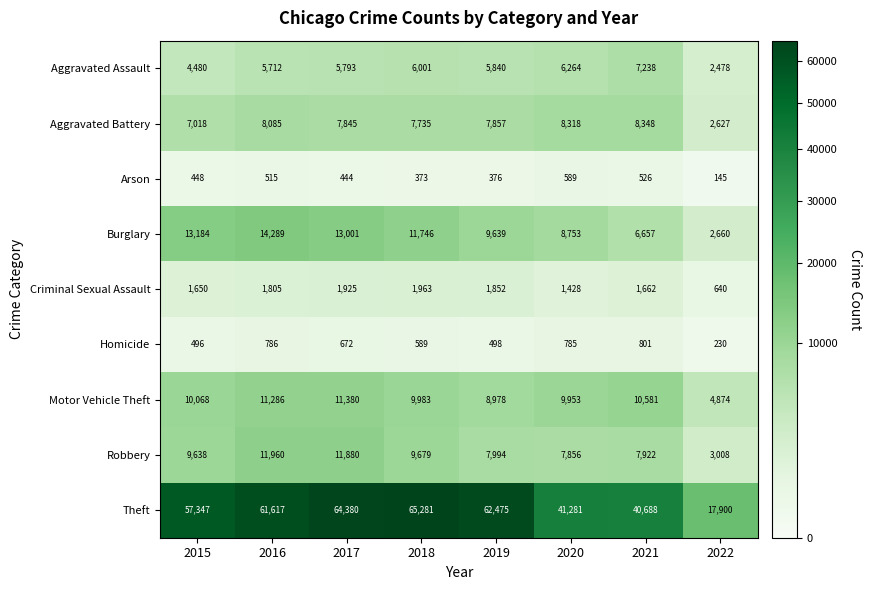

At how many categories does at least one series exceed 35183?

7